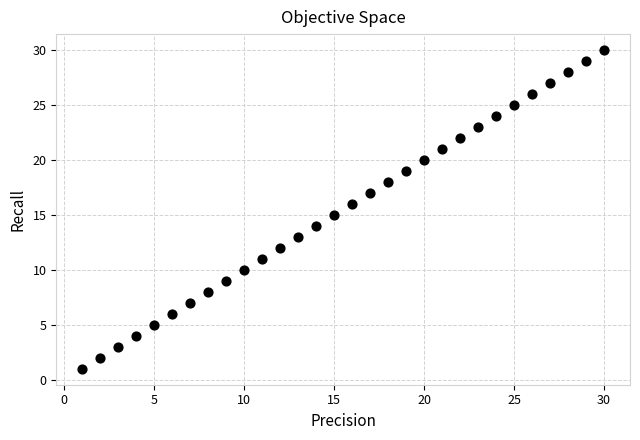

What is the range of Y values (max minus min)?

29